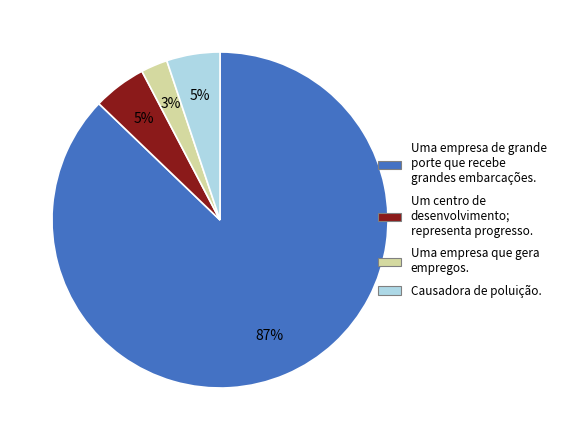

To the nearest percent, what is the average slice percentage?

25%